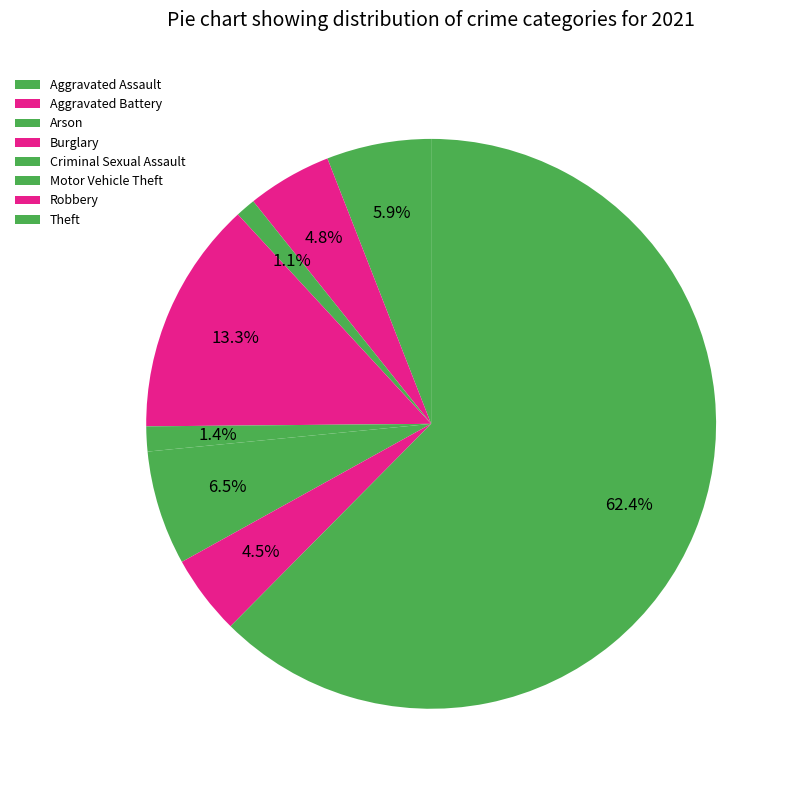

How many slices are in this pie chart?

8